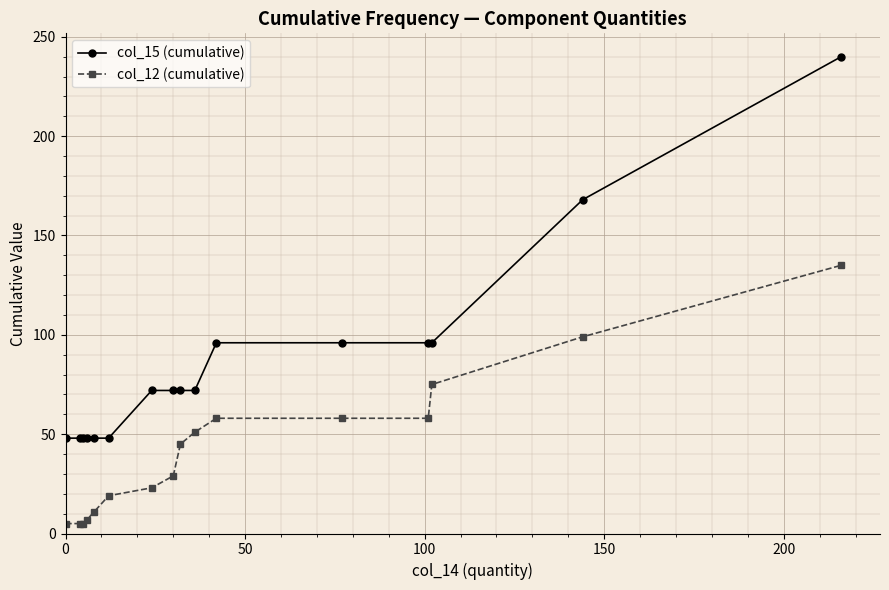

Which series has the largest range (max minus min)?

col_15 (cumulative)